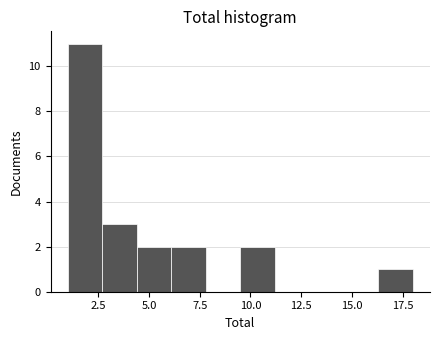

Read against the x-axis, roughly where is the centre of the tallest bar?

2.0